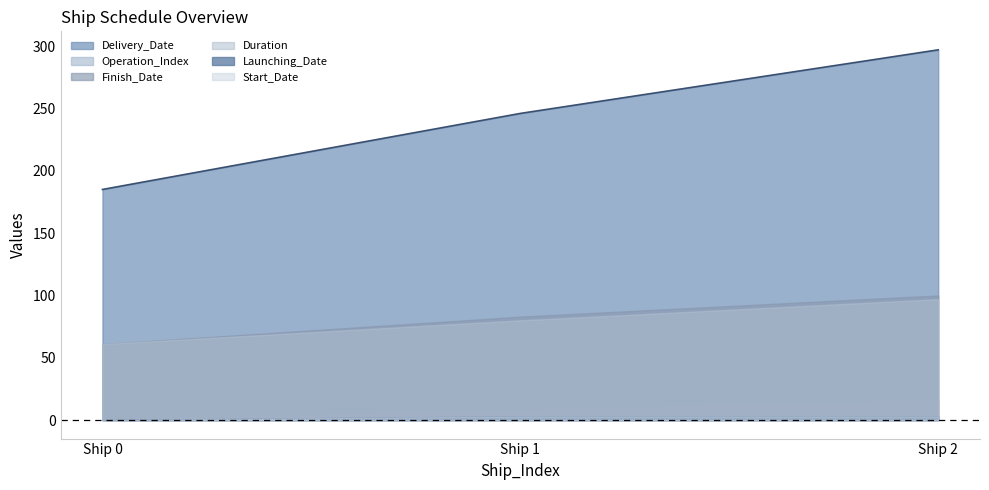

Which category has the highest value across all series?

2